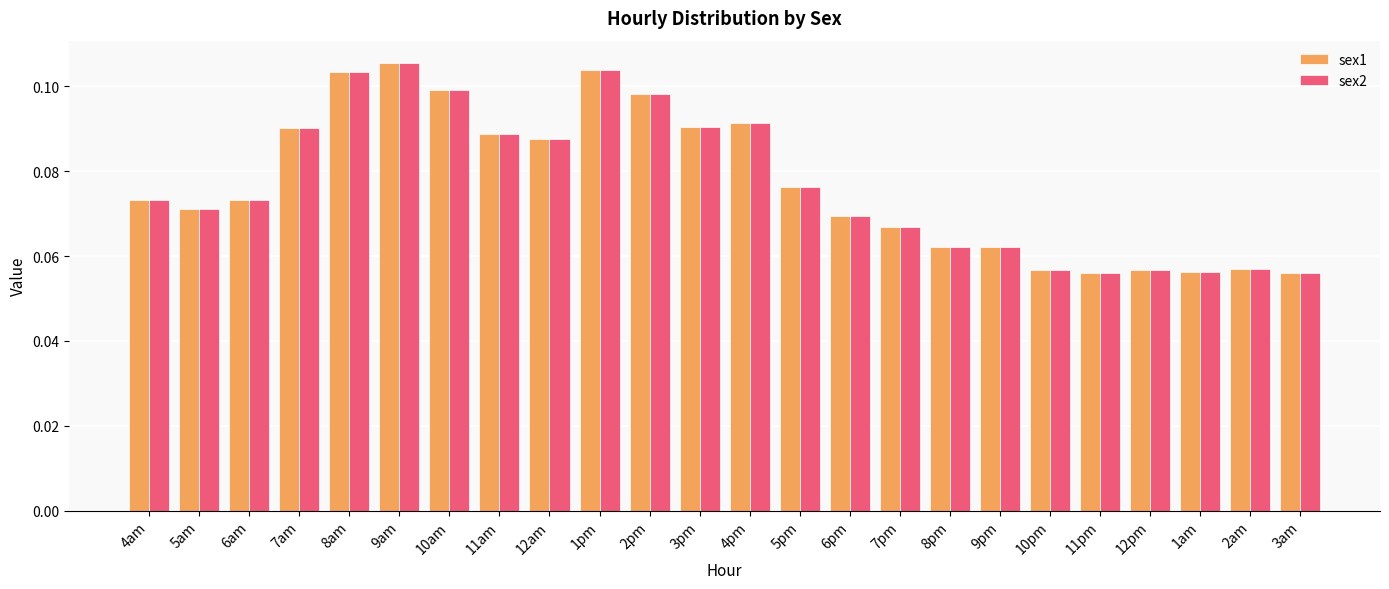

At how many categories does at least one series exceed 0?

24